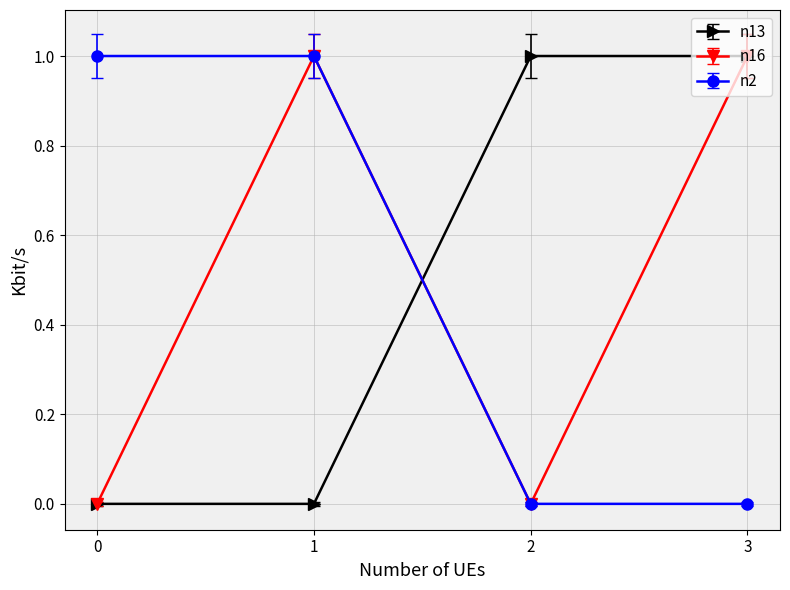

What is the value of the n2 point at the 2nd from the left?

1